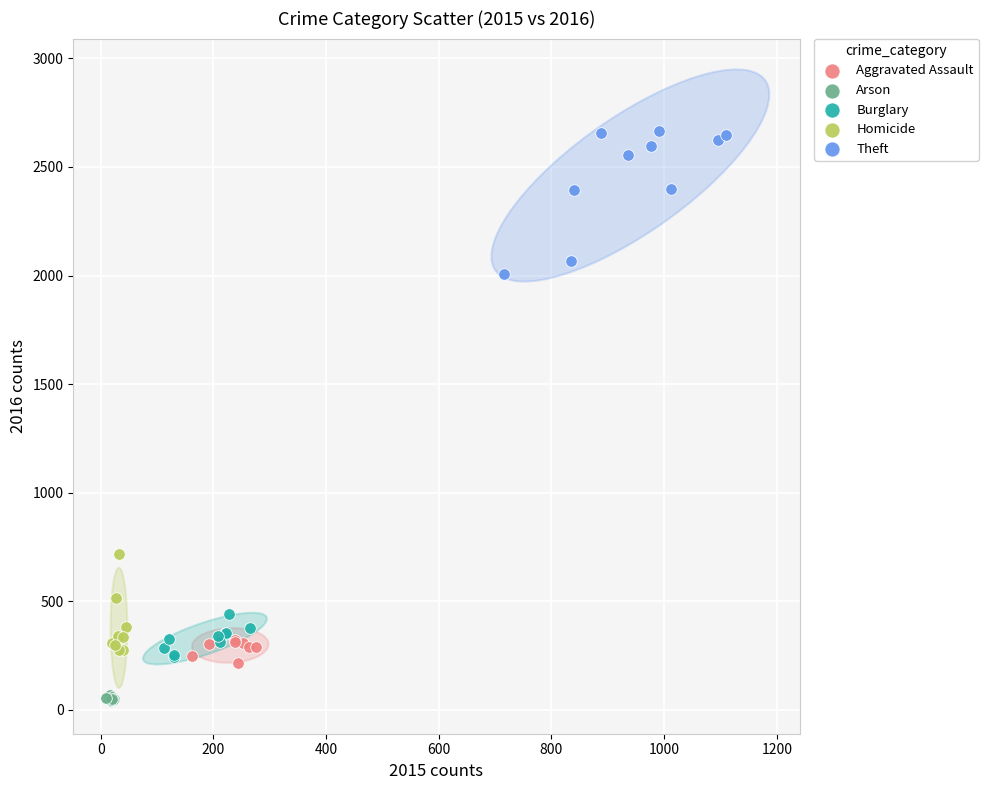

Which series contains the highest Y value?

Theft